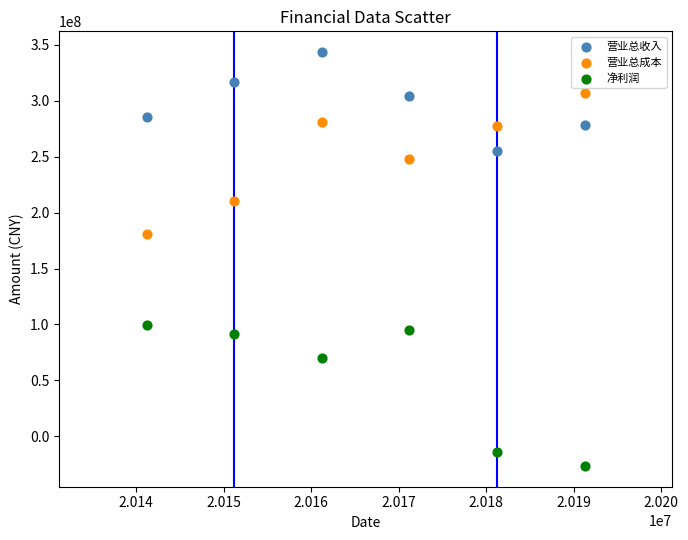

In the 营业总成本 series, what Y value is closest to 243600936?

248148684.9